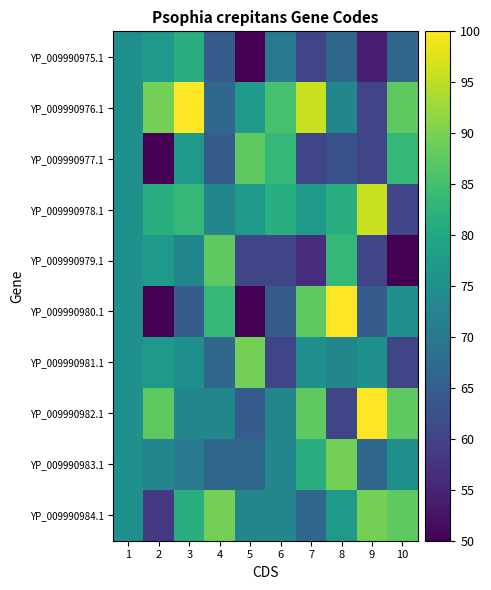

Which has a higher value, 7 or 5?

7